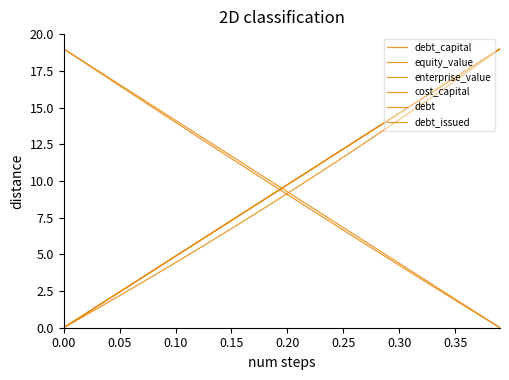

What is the difference between the second highest and minimum values in the enterprise_value series?

18.4